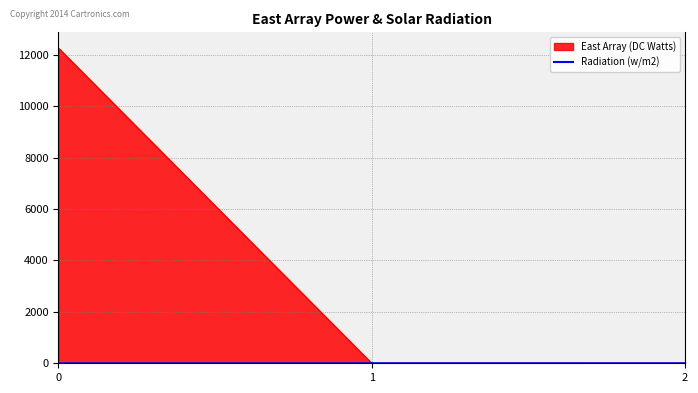

The value of East Array (DC Watts) at 0 is 12266.2. True or false?

True